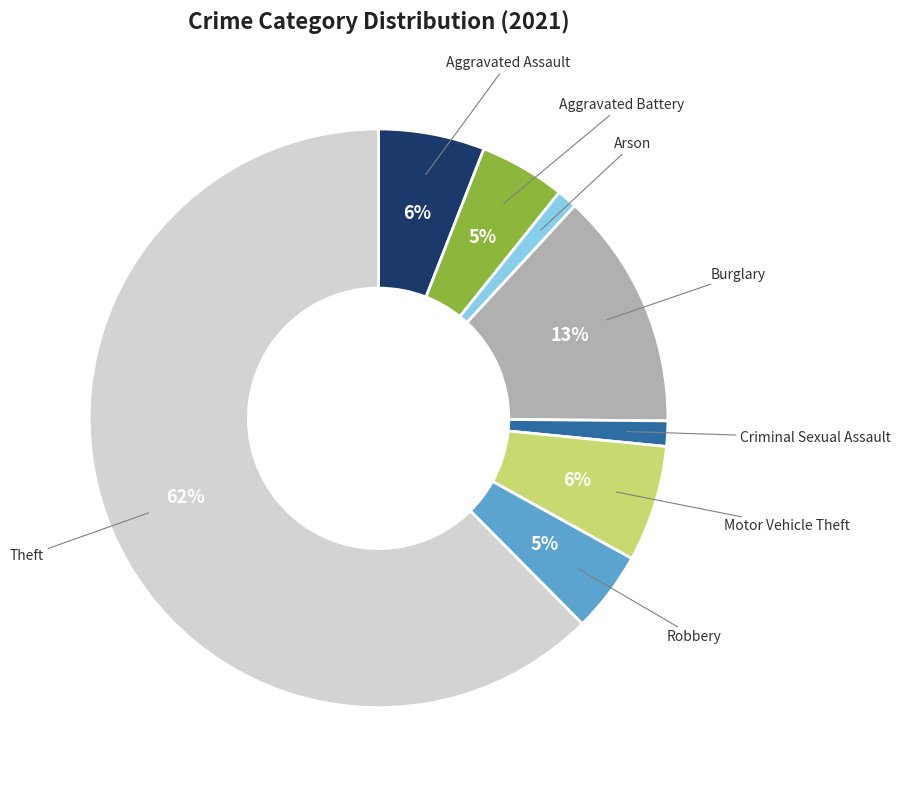

Do Theft and Arson together represent more than half of the pie?

Yes